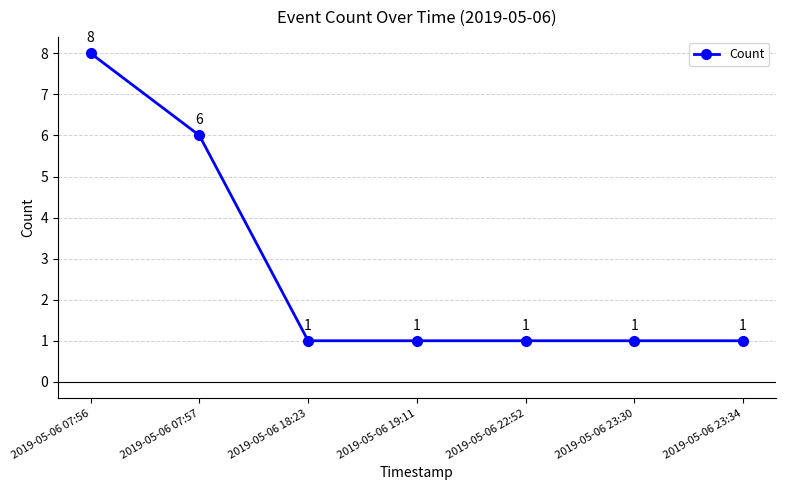

Count the values in the range 1 to 6.

6